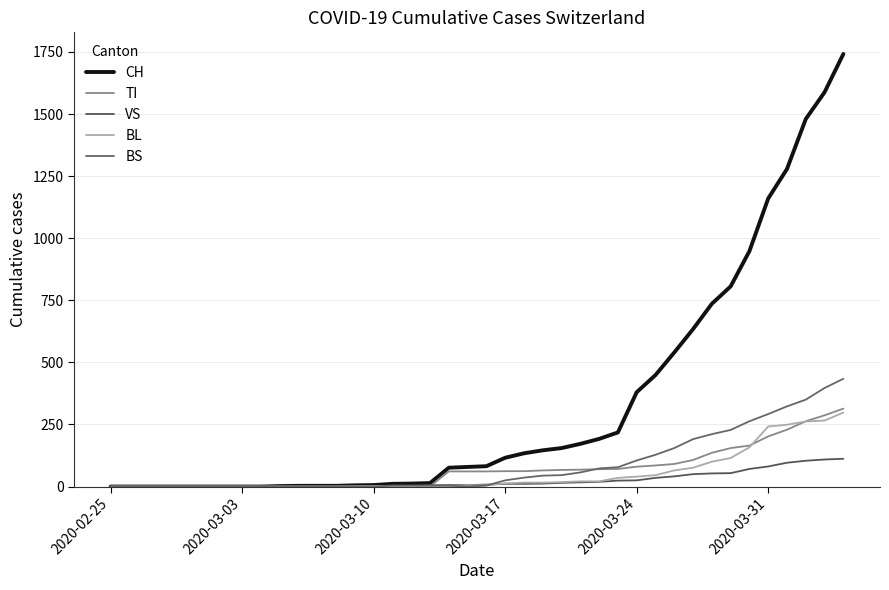

Reading right to left, transcribe all the data shown in this chart.

CH: 1742	1588	1480	1279	1160	948	806	736	634	540	449	380	218	192	172	155	146	134	116	82	79	76	14	12	11	6	5	3	3	3	2	0	0	0	0	0	0	0	0	0
TI: 314	287	263	229	202	165	155	136	107	91	85	80	71	70	68	67	65	62	62	61	61	61	0	0	0	0	0	0	0	0	0	0	0	0	0	0	0	0	0	0
VS: 112	109	104	96	81	71	54	53	50	41	35	25	24	19	17	15	12	11	11	8	6	6	5	3	3	2	2	2	2	2	2	0	0	0	0	0	0	0	0	0
BL: 298	266	262	249	242	158	115	100	76	65	46	40	35	21	21	18	16	16	13	5	5	2	2	2	2	2	1	0	0	0	0	0	0	0	0	0	0	0	0	0
BS: 434	397	350	323	292	263	228	211	191	155	128	105	78	73	57	46	44	36	25	4	0	4	4	4	4	0	0	0	0	0	0	0	0	0	0	0	0	0	0	0